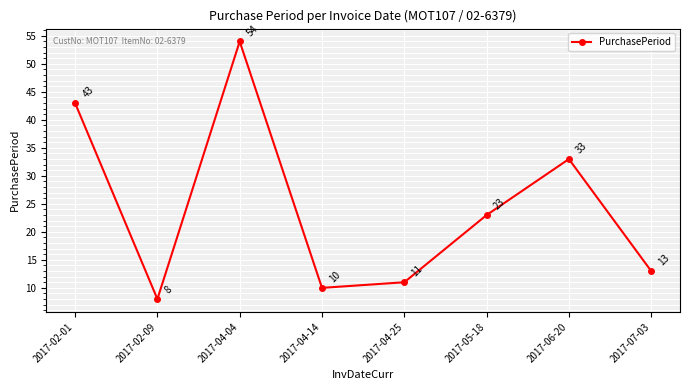

True or false: the data shows 4 at 2017-04-25.

False